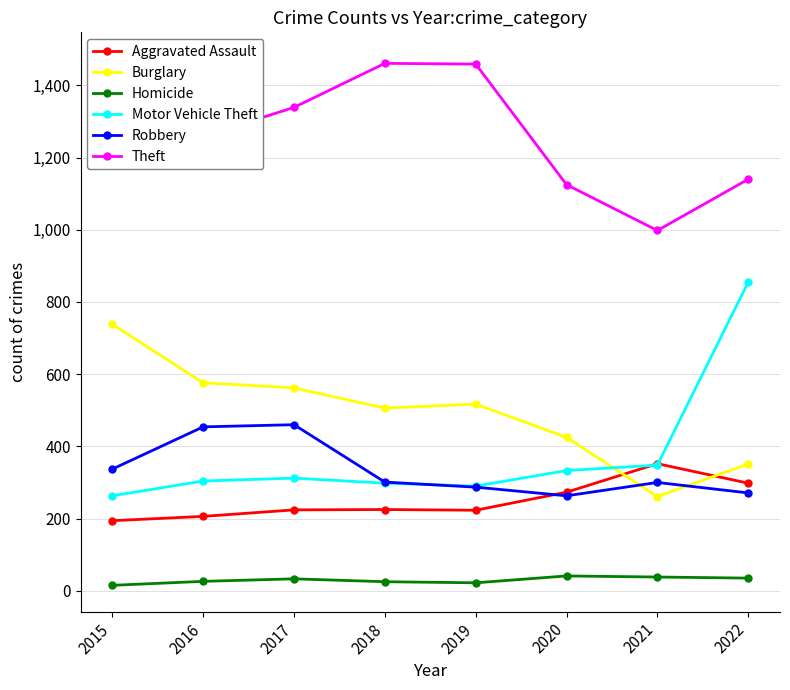

True or false: Homicide and Theft intersect in this chart.

False